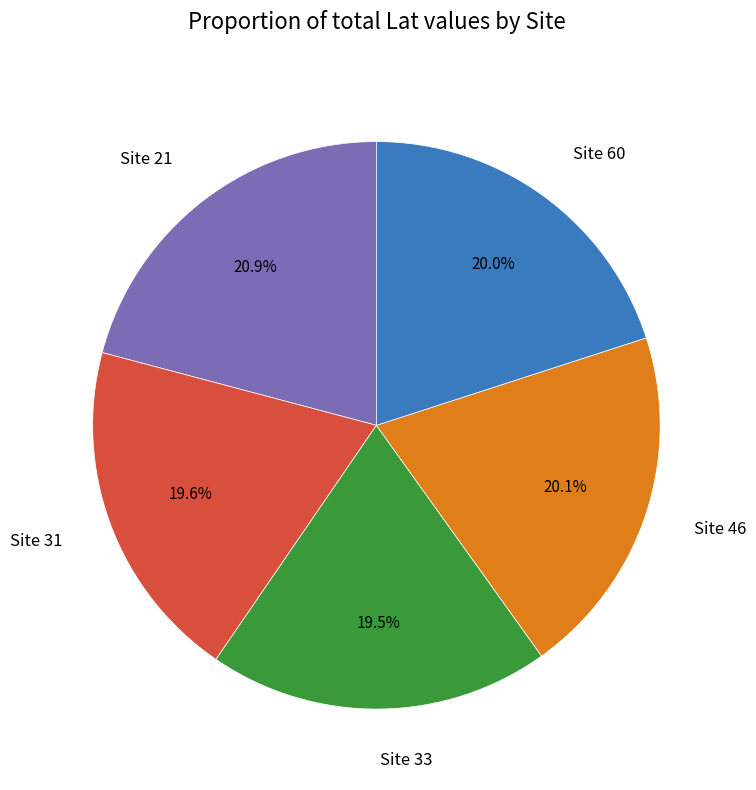

What is the largest slice in the pie chart?

Site 21